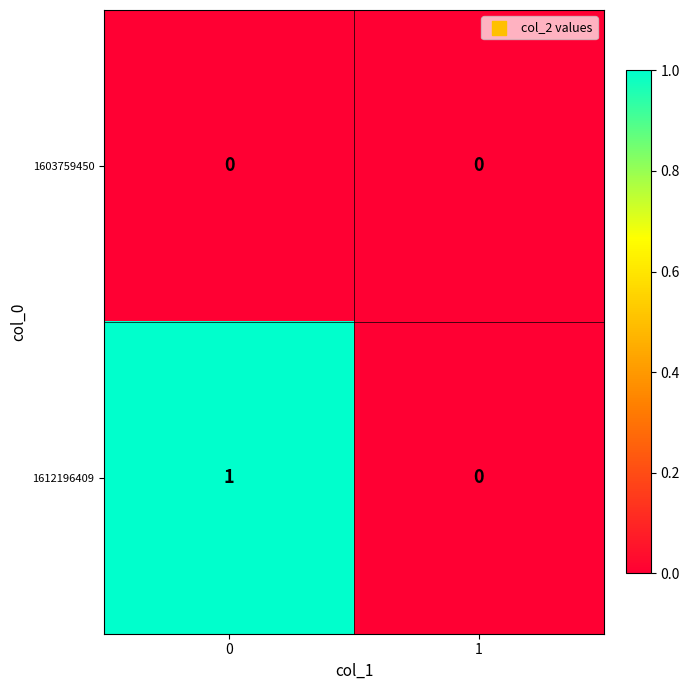

Which series has the largest total across all categories?

1612196409